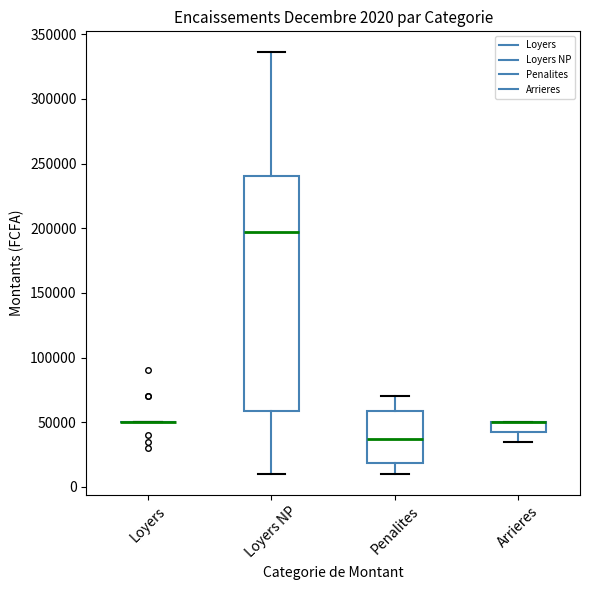

Comparing the boxes themselves (not the whiskers), which one is the tallest?

Loyers NP